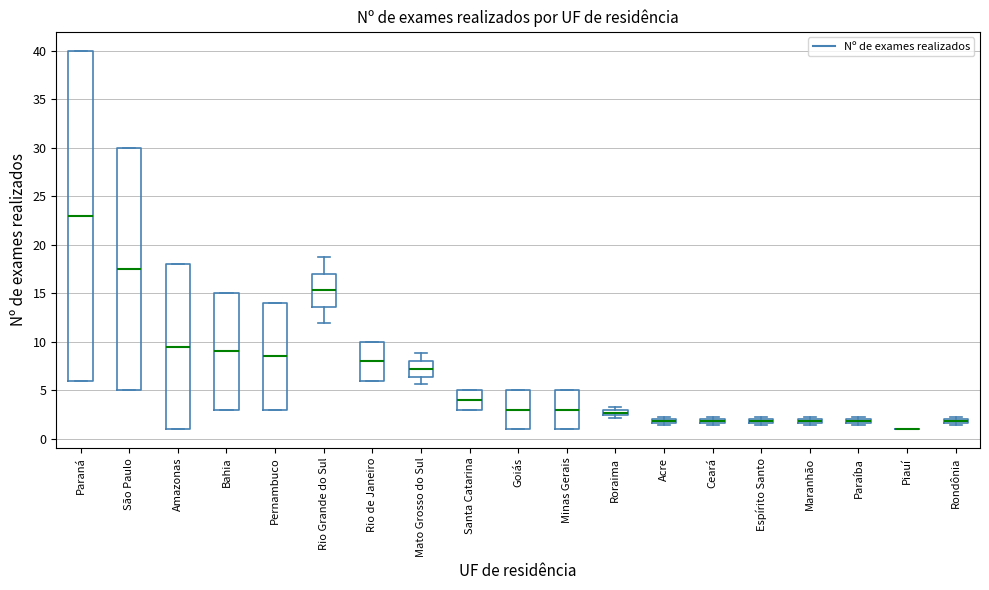

Comparing the boxes themselves (not the whiskers), which one is the tallest?

Paraná